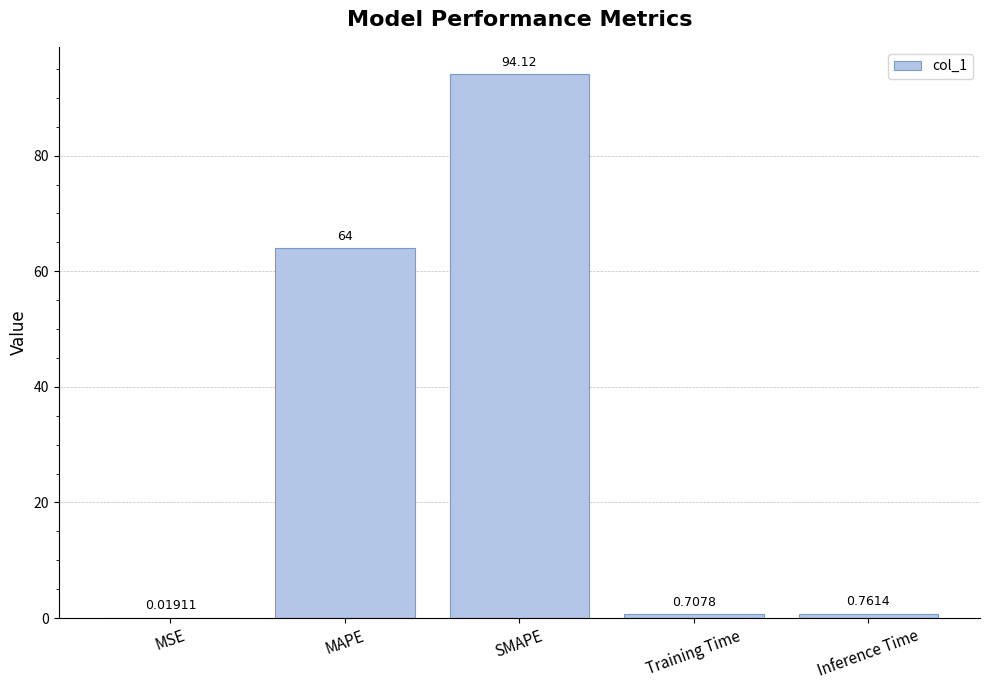

Which category has the highest value across all series?

SMAPE